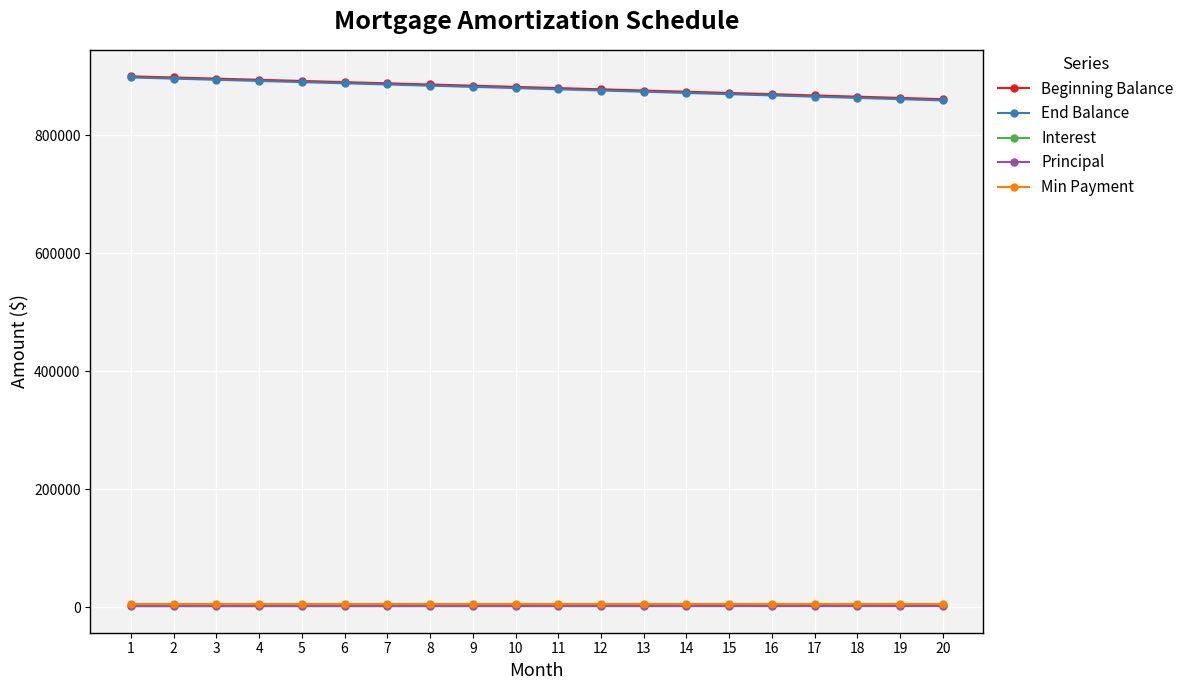

True or false: Min Payment and Beginning Balance intersect in this chart.

False